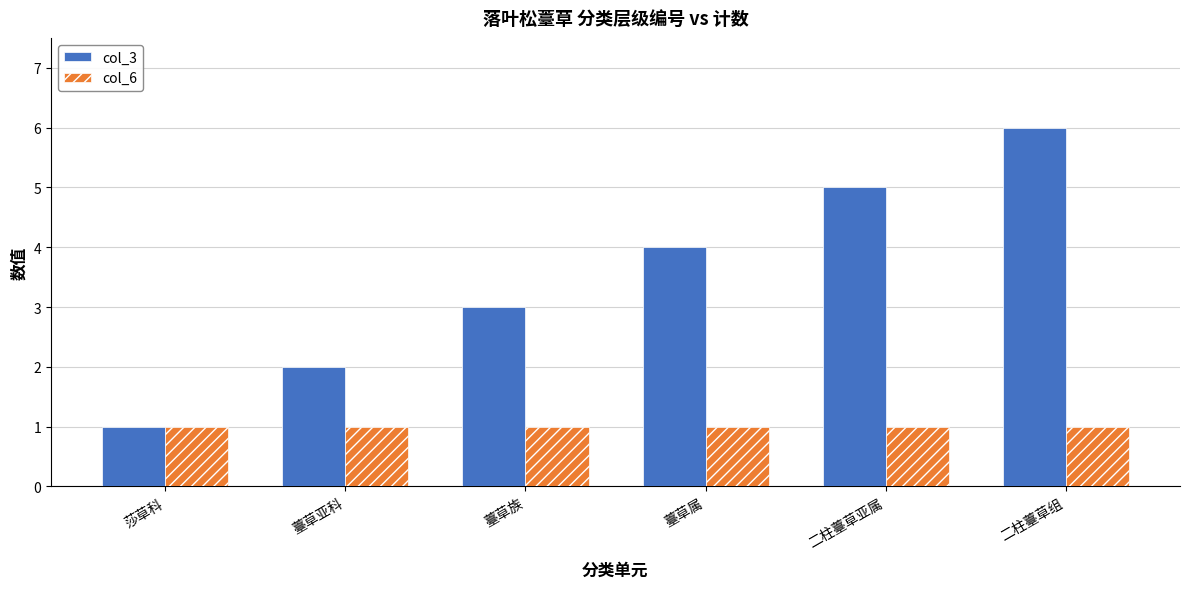

What is the value of the col_3 bar at the 5th from the left?

5